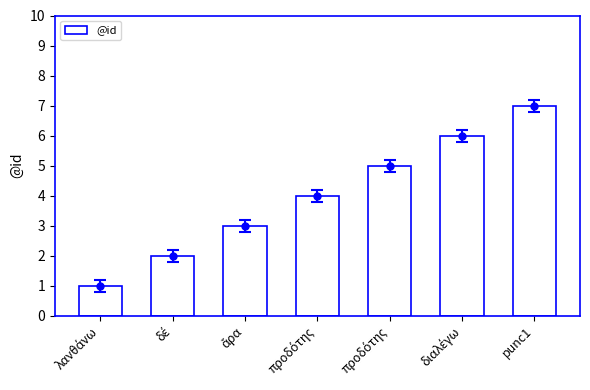

Reading left to right, transcribe all the data shown in this chart.

1	2	3	4	5	6	7